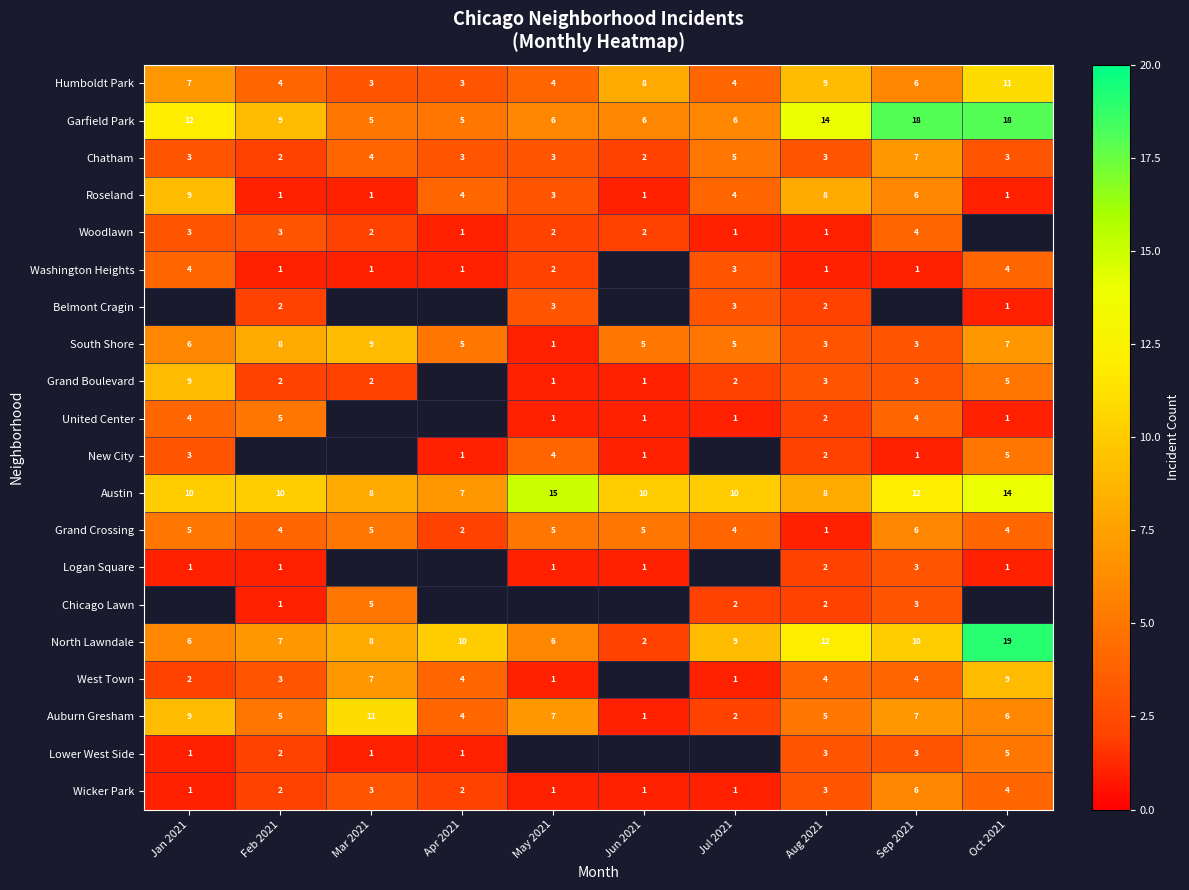

The value of Roseland at Jun 2021 is 1. True or false?

True